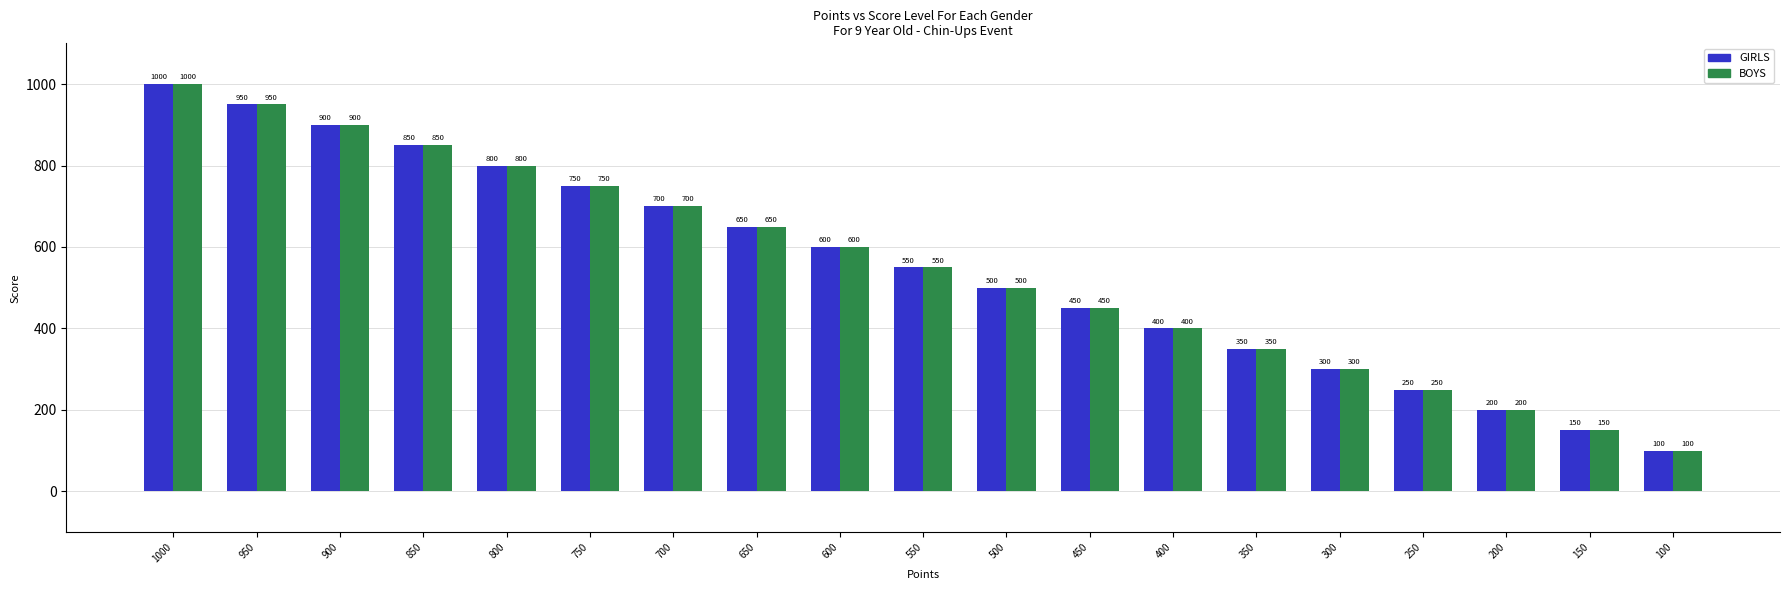

What are all the series names shown in the legend?

GIRLS, BOYS